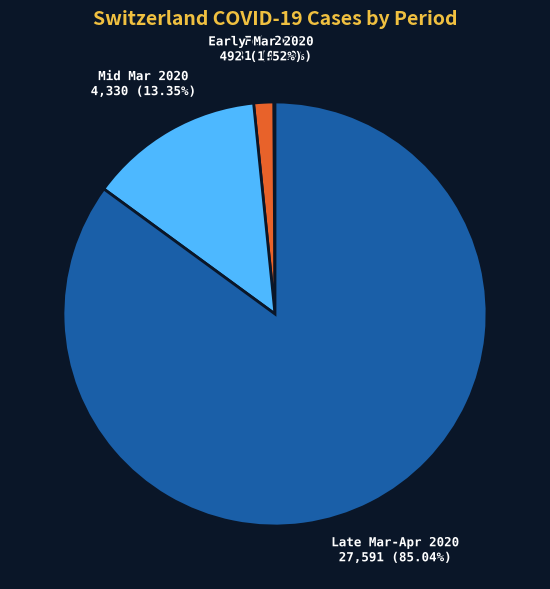

Is there a majority slice in this chart?

Yes